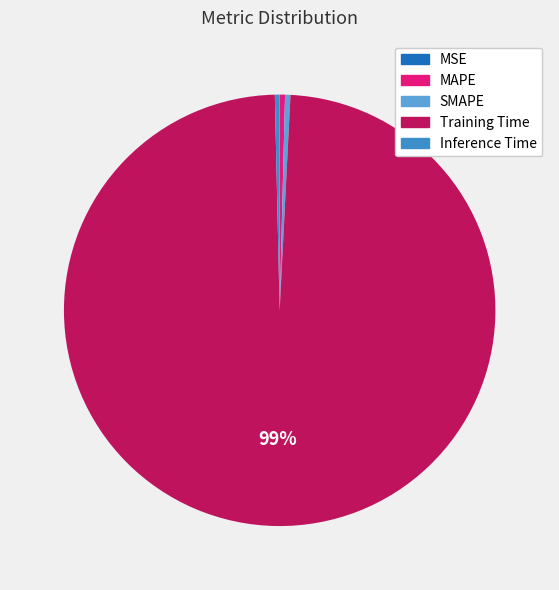

What is the smallest slice in the pie chart?

MSE